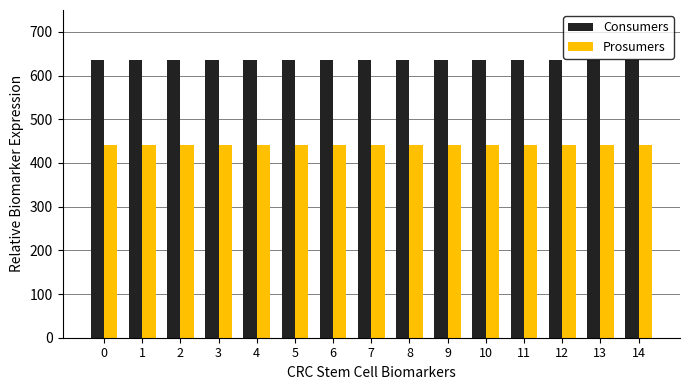

What is the value of the Prosumers bar at the 1st from the left?

440